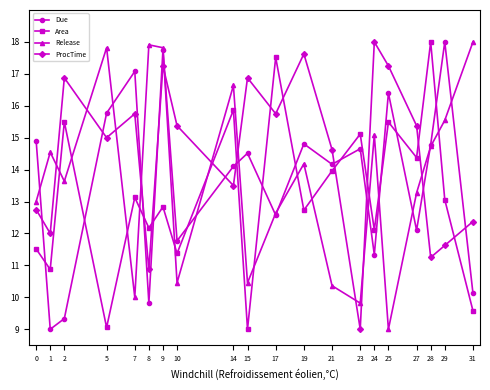

Which series ends up on top after the final intersection of Release and Due?

Release